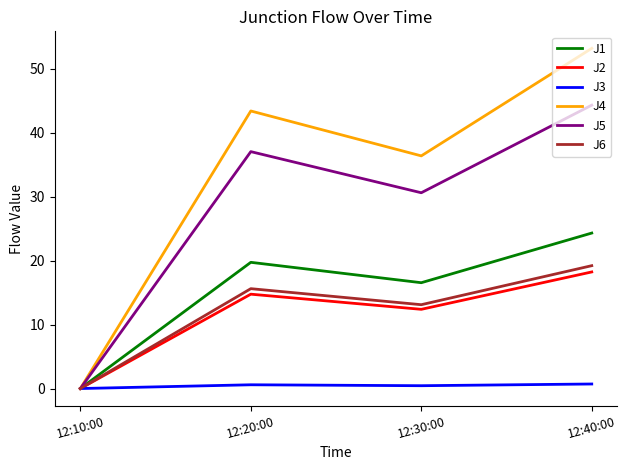

Which series has the largest total across all categories?

J4